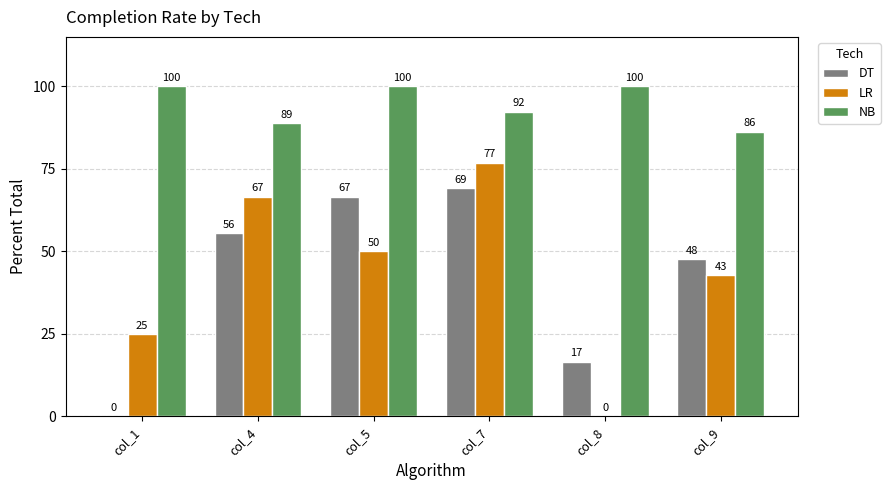

The value of NB at col_8 is 47.8. True or false?

False